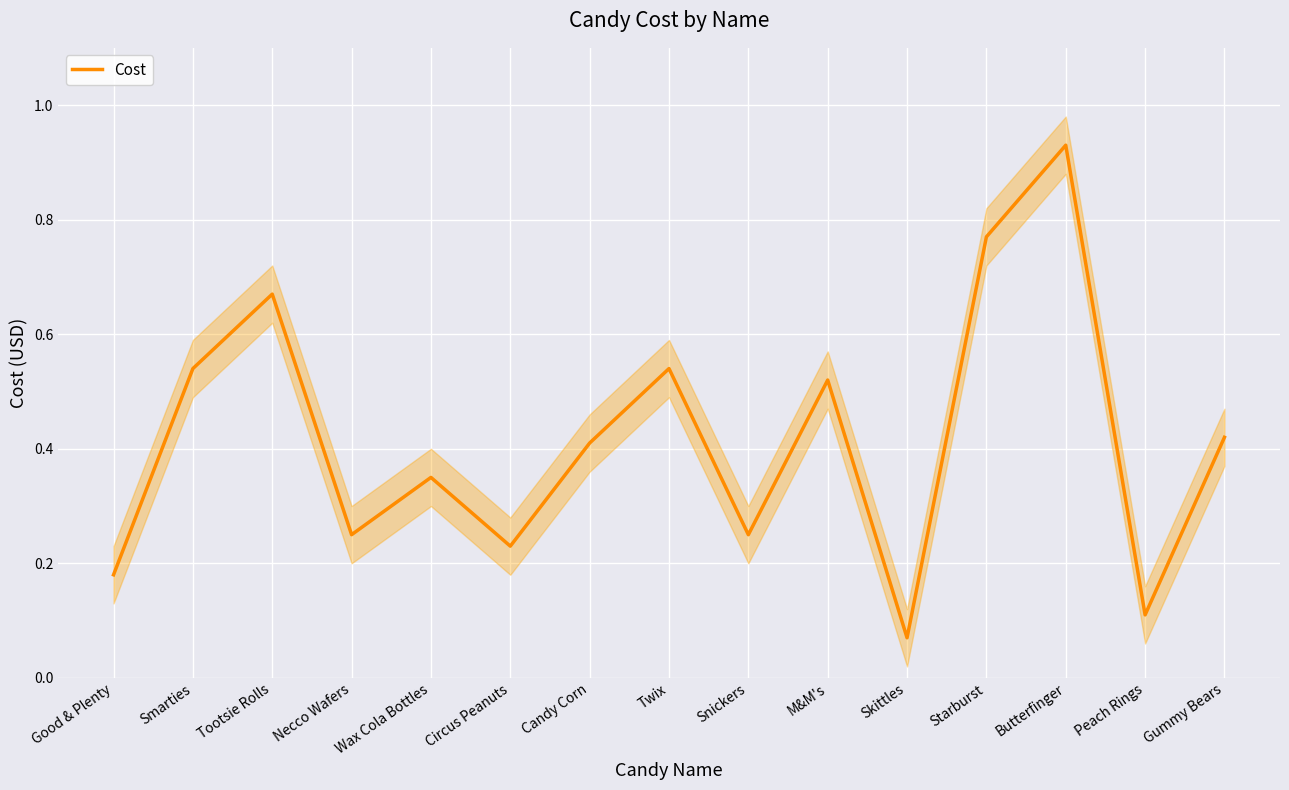

The value at Gummy Bears is 0.4. True or false?

True